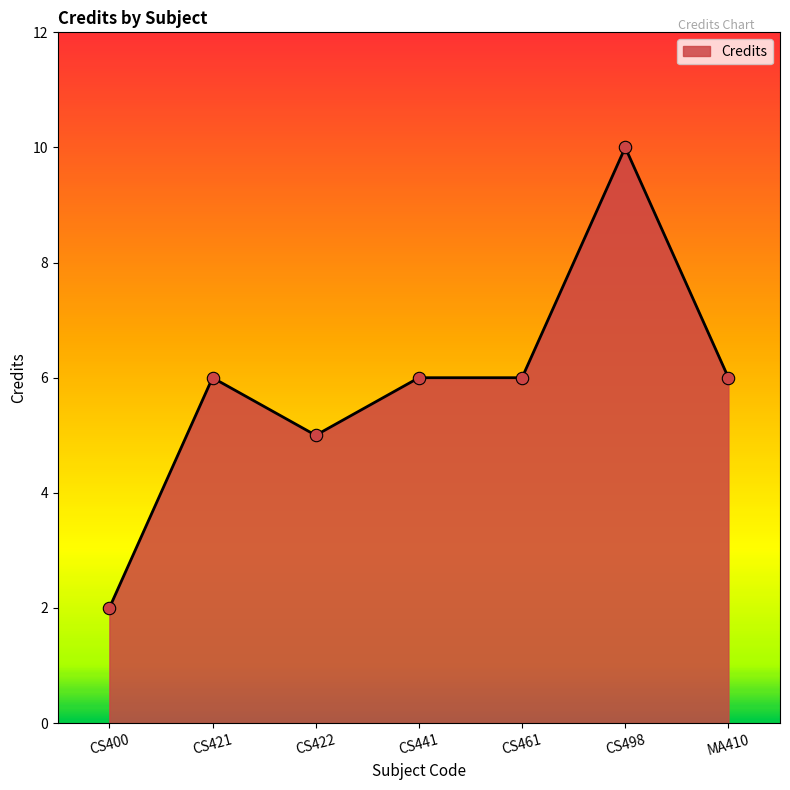

Which has a higher value, CS422 or CS421?

CS421